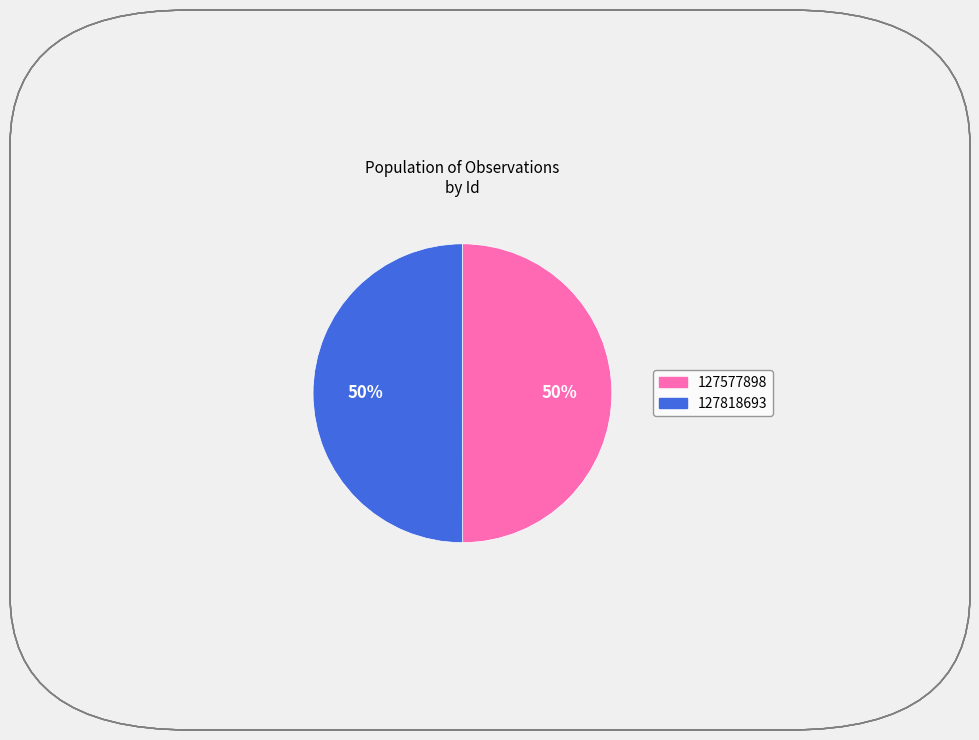

Is the sum of 127577898 and 127818693 greater than half?

Yes